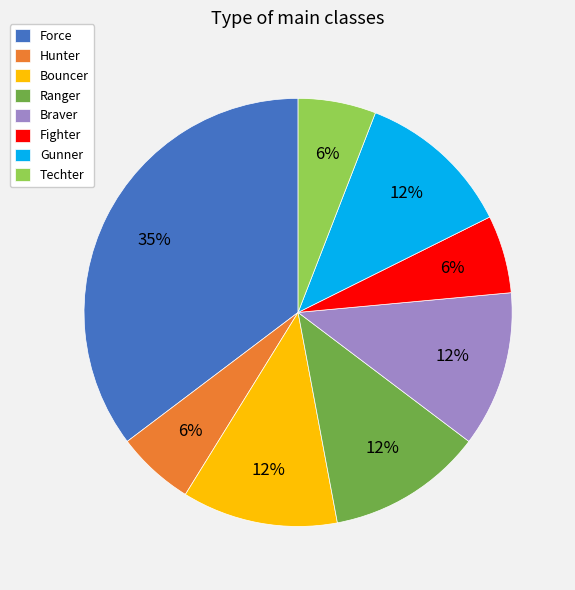

Is it true that Bouncer is 20% of the pie?

False